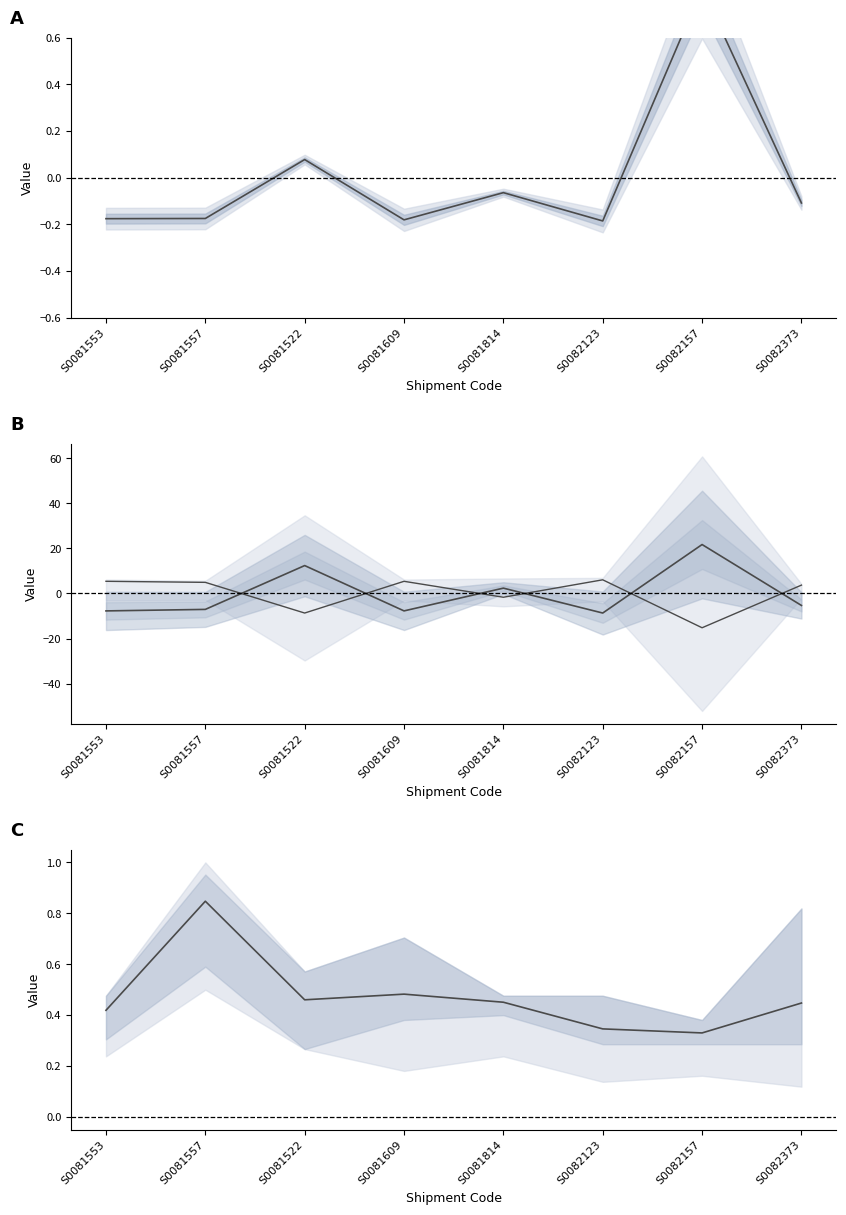

Where is the first local minimum for CBM Volume (inverted)?

S0081522